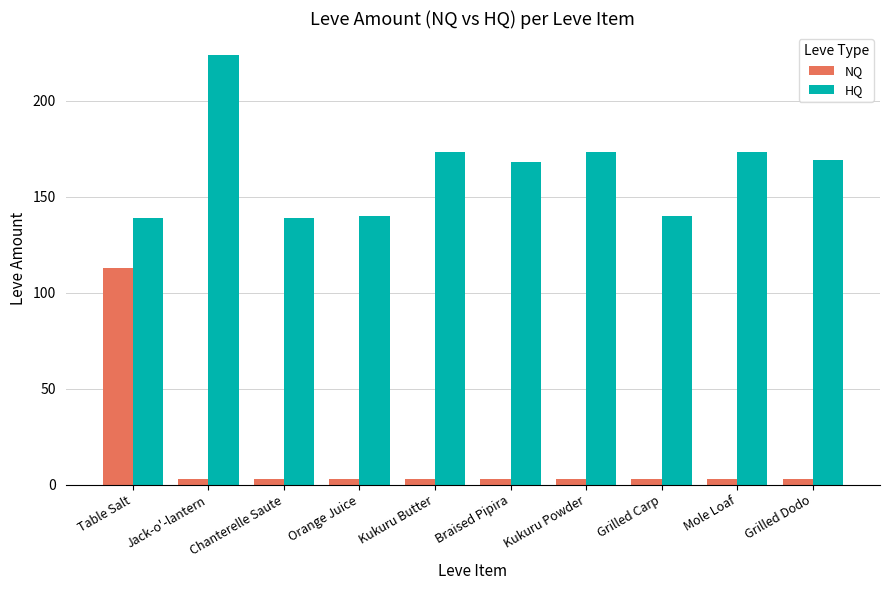

What is the greatest value displayed?

224